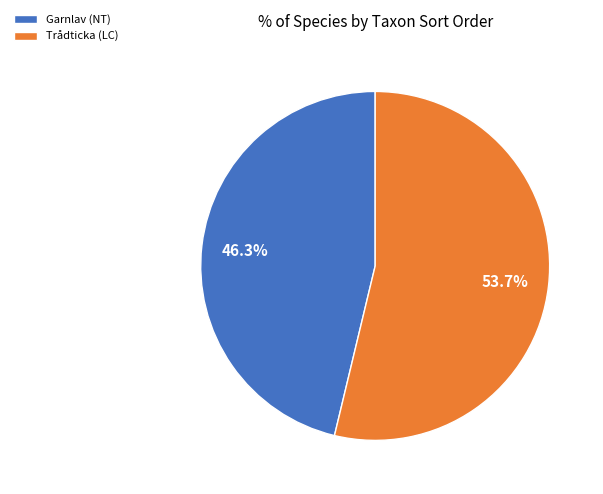

How many segments does this pie chart have?

2